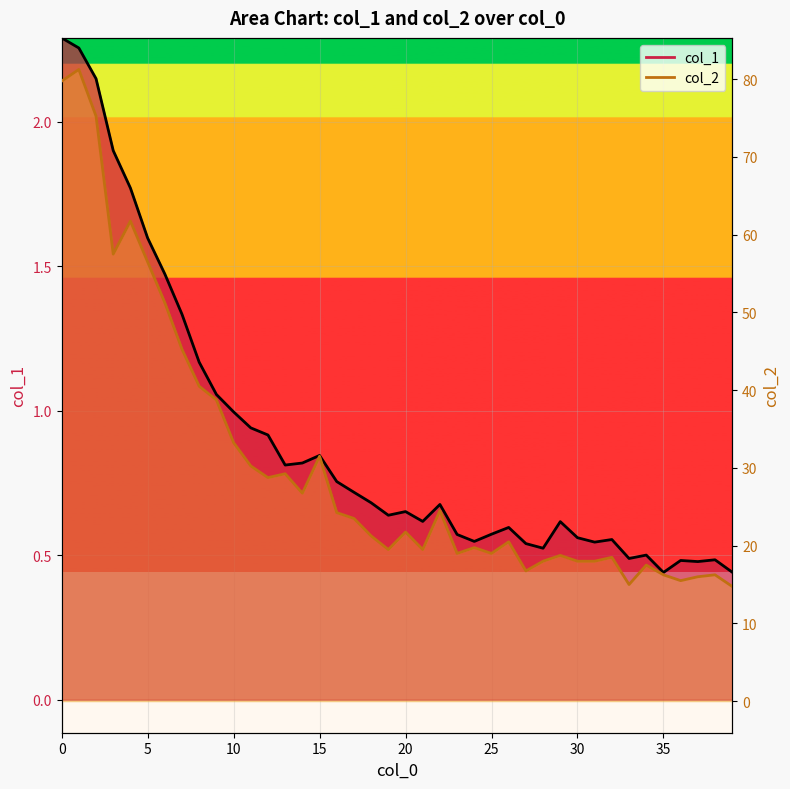

What are all the series names shown in the legend?

col_1, col_2